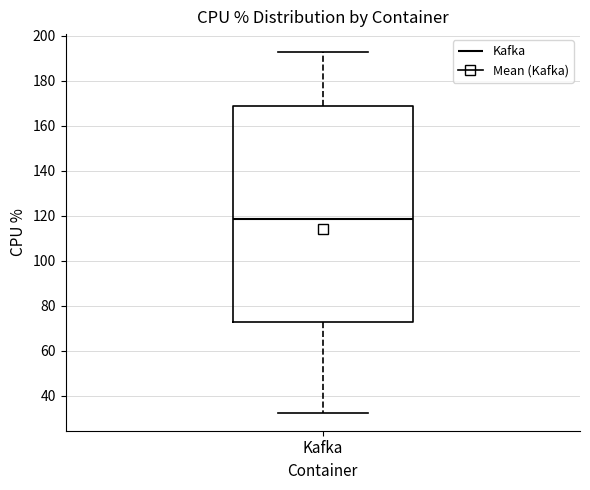

Read this box plot against the y-axis: the position of the median line, the range covered by the box, and the ends of both whiskers. The values are not printed on the chart, so give them approximately, as read against the axis.

median 118, box 72 to 168, whiskers 32 to 192